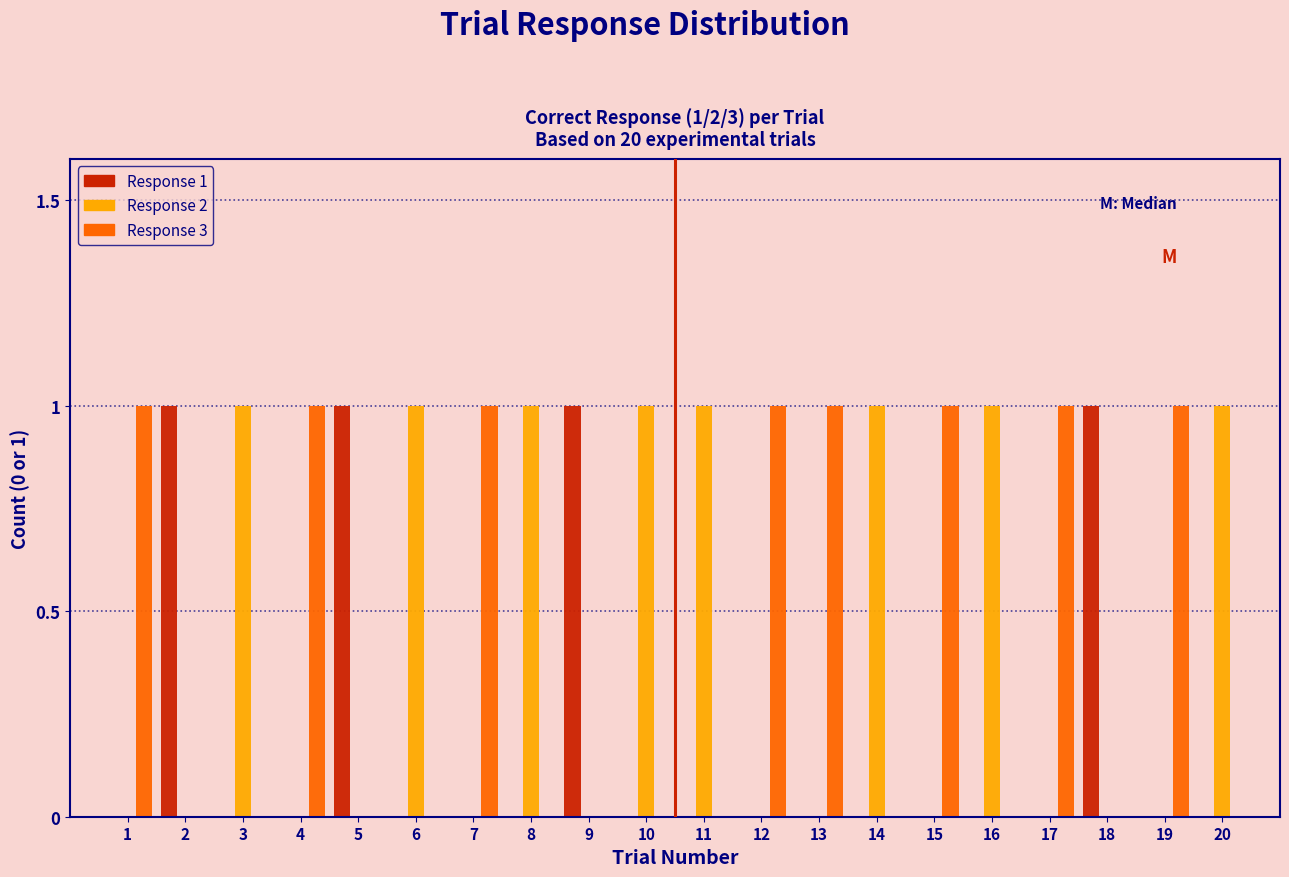

True or false: Response 2 has a value of 0 at 10.

False